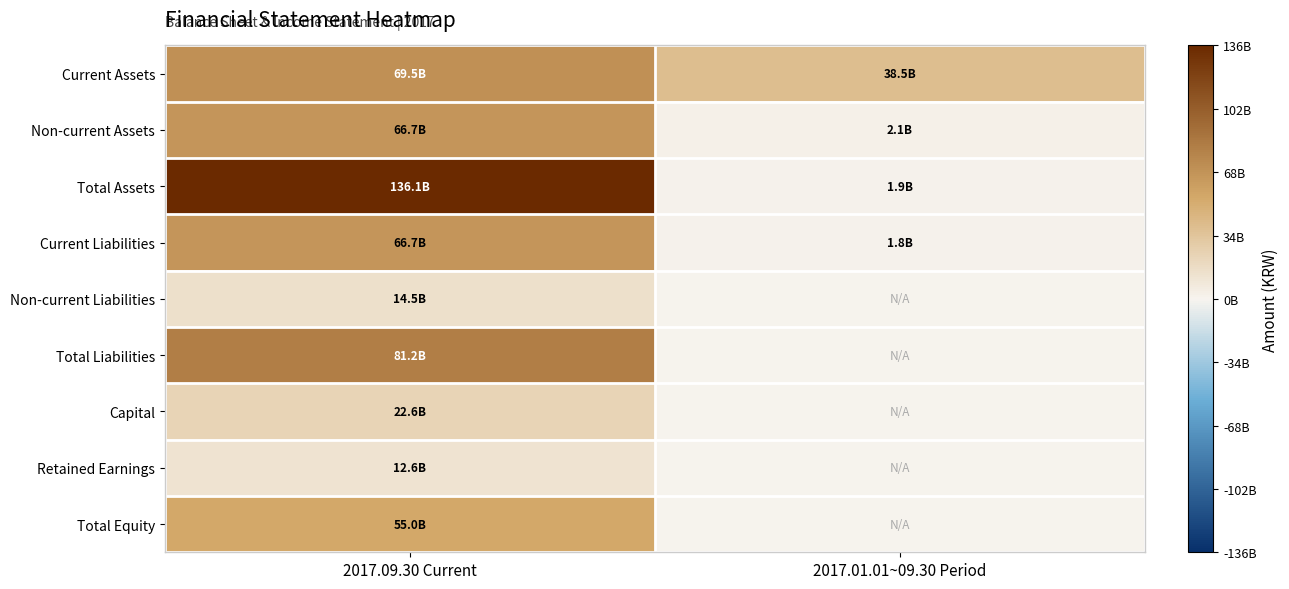

How many distinct data groups are displayed?

9